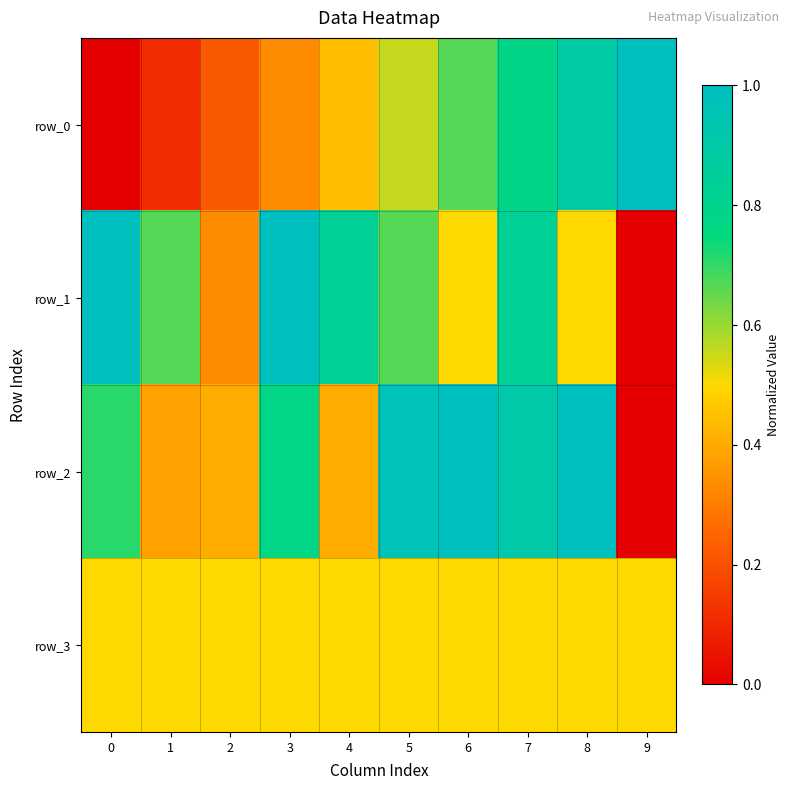

What is the difference between the maximum and second lowest values in the row_1 series?

0.7